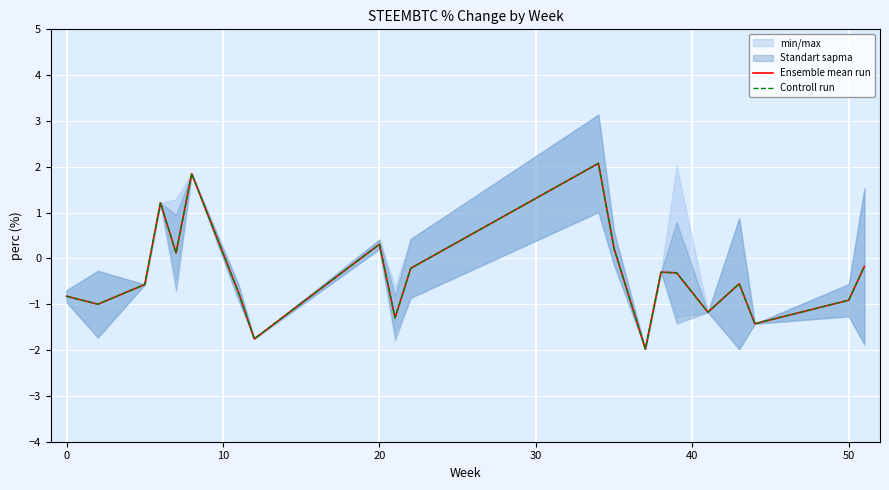

In Ensemble mean run, how many points are lower than both neighbors (excluding endpoints)?

7